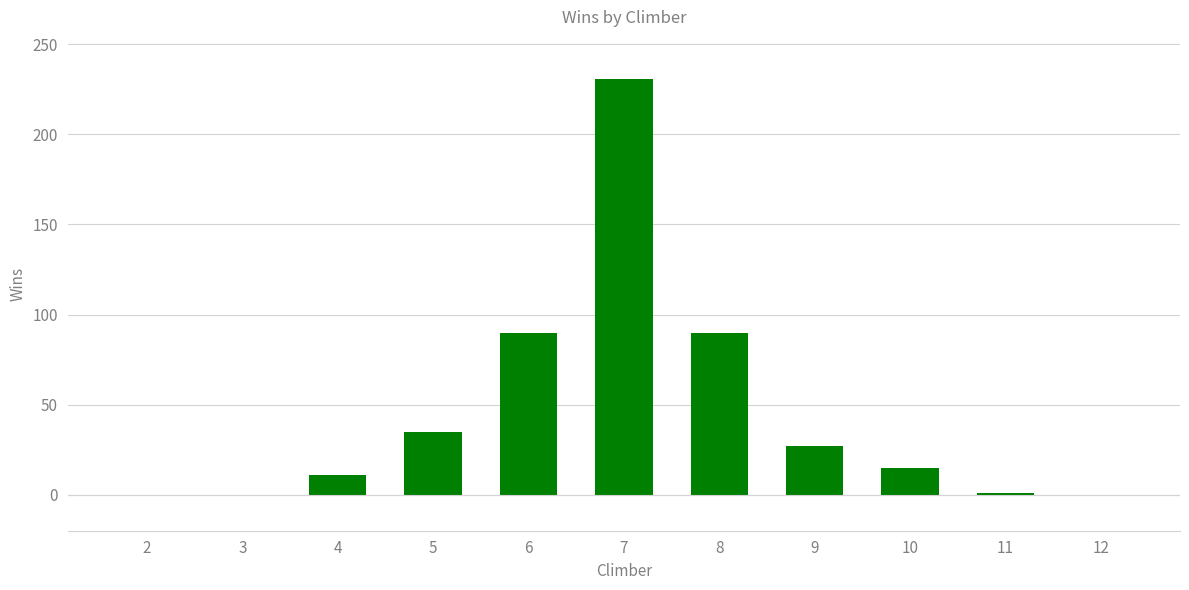

Are the bars horizontal?

No